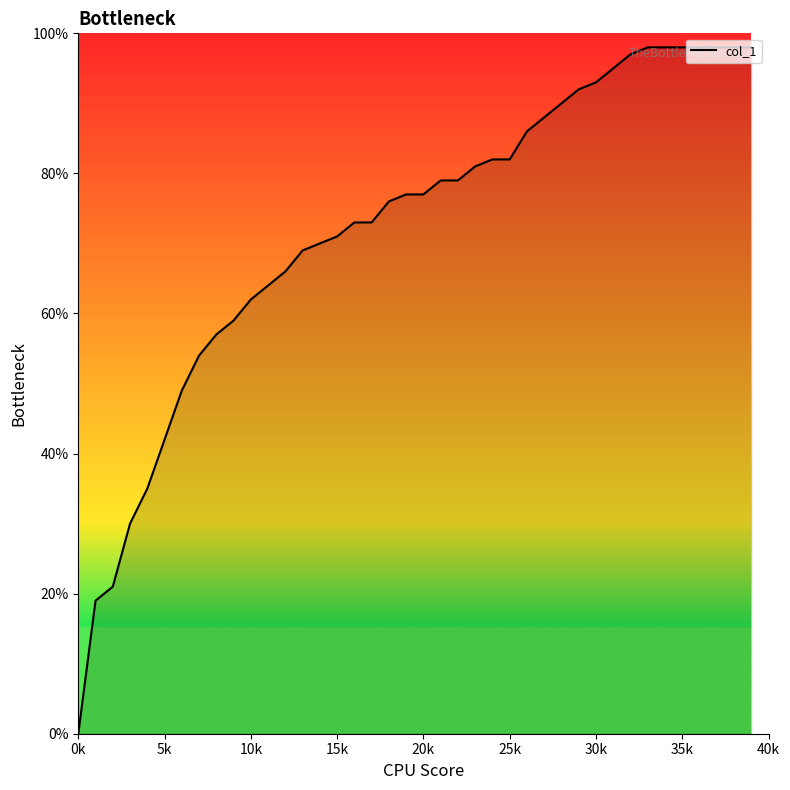

Does the chart display data point markers on the line(s)?

No